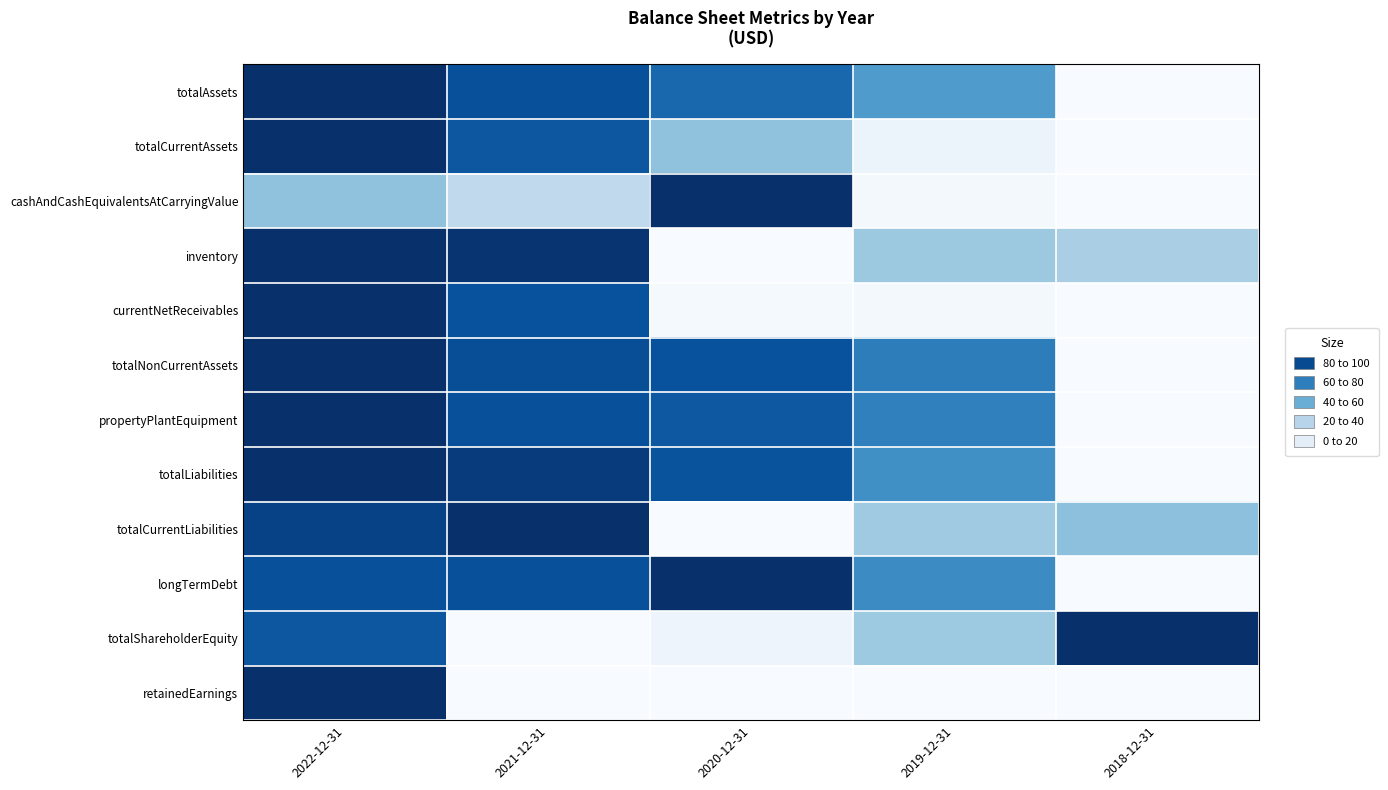

List the series in order of their peak value, lowest first.

totalAssets, totalCurrentAssets, cashAndCashEquivalentsAtCarryingValue, inventory, currentNetReceivables, totalNonCurrentAssets, propertyPlantEquipment, totalLiabilities, totalCurrentLiabilities, longTermDebt, totalShareholderEquity, retainedEarnings